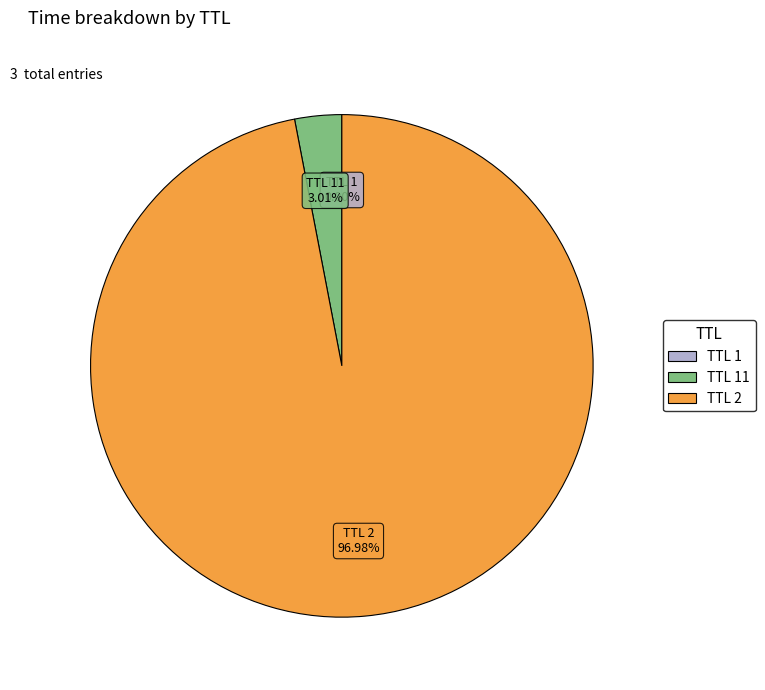

Is there a majority slice in this chart?

Yes